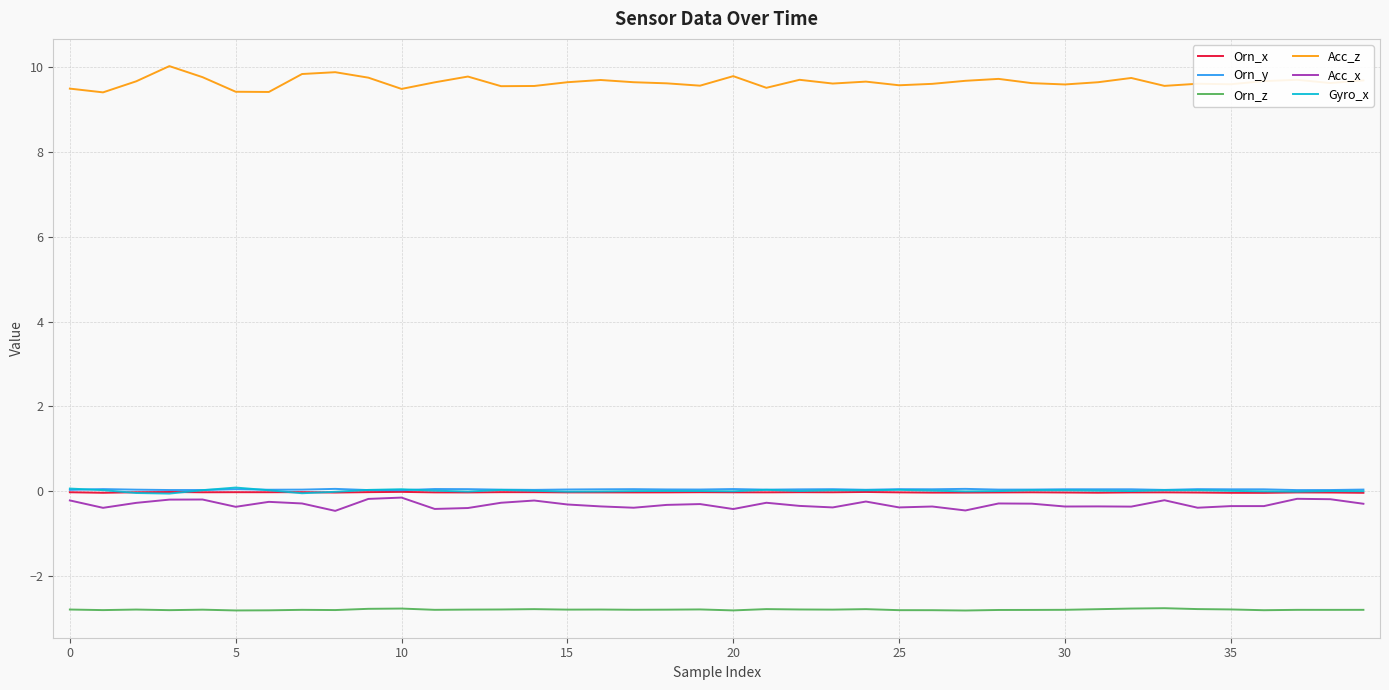

Which series has the largest range (max minus min)?

Acc_z